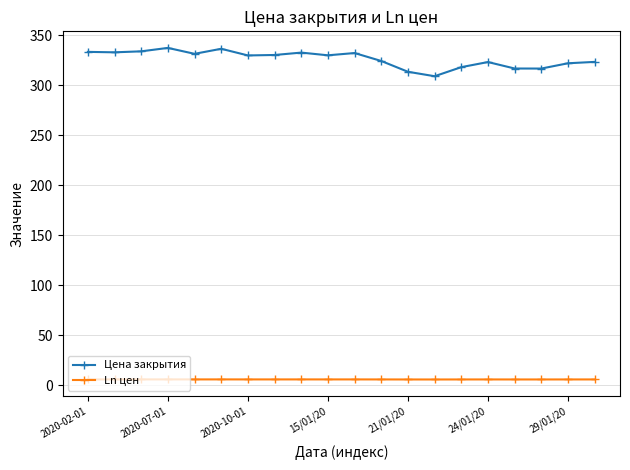

What is the sum of all Цена закрытия values?

6524.3